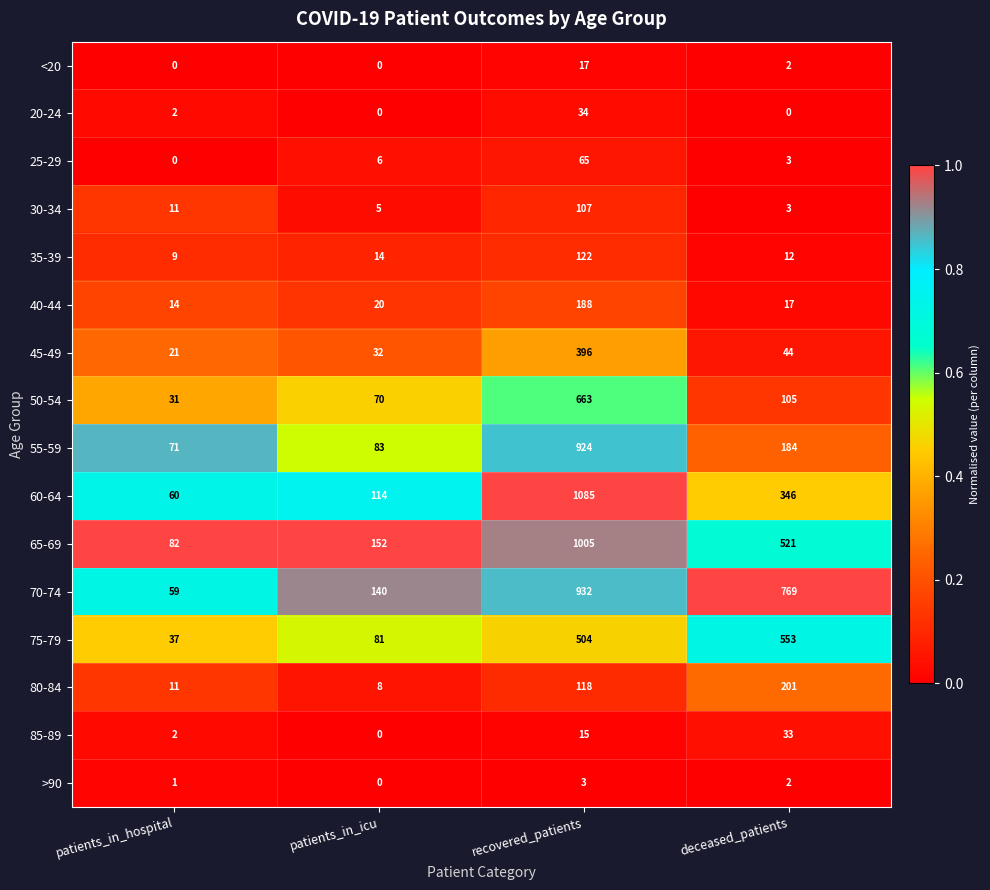

Is the value of 20-24 at recovered_patients greater than the value of 80-84 at patients_in_icu?

Yes